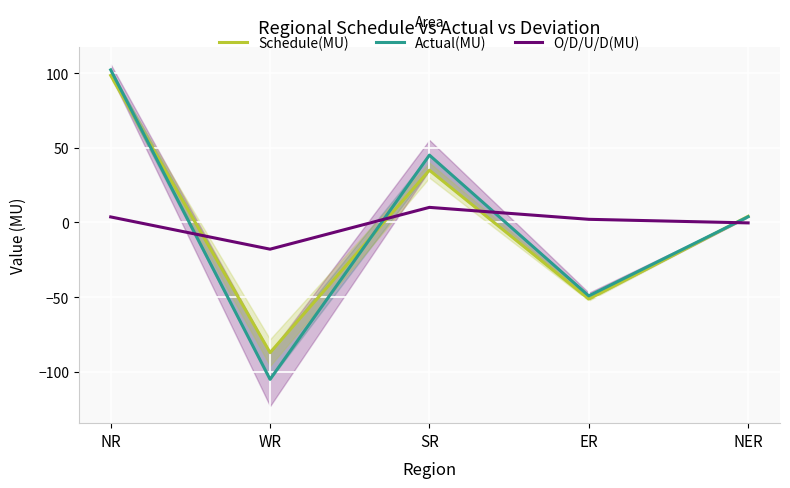

At which label is O/D/U/D(MU) closest to -3?

NER